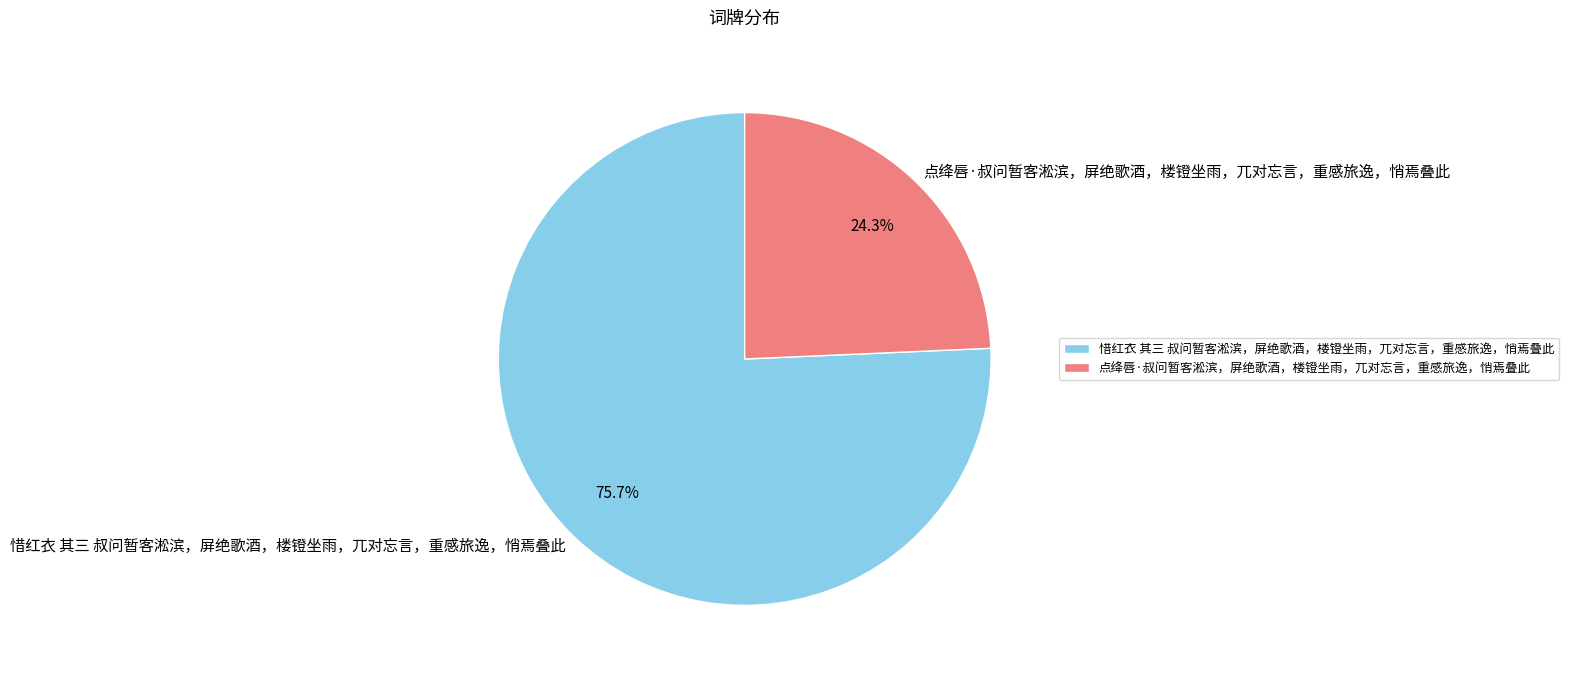

To the nearest percent, what is the combined percentage of 惜红衣 其三 叔问暂客淞滨，屏绝歌酒，楼镫坐雨，兀对忘言，重感旅逸，悄焉叠此 and 点绛唇·叔问暂客淞滨，屏绝歌酒，楼镫坐雨，兀对忘言，重感旅逸，悄焉叠此?

100%